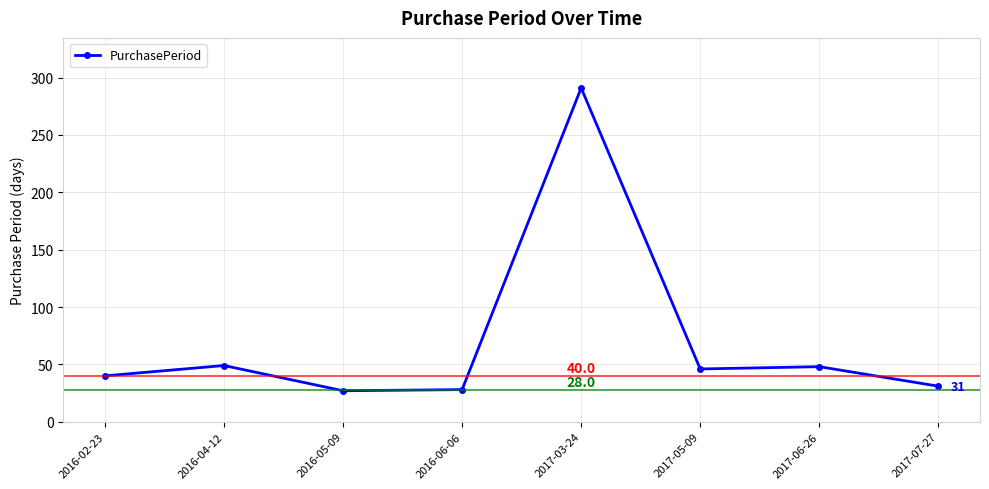

What position from the left is 2017-06-26?

7